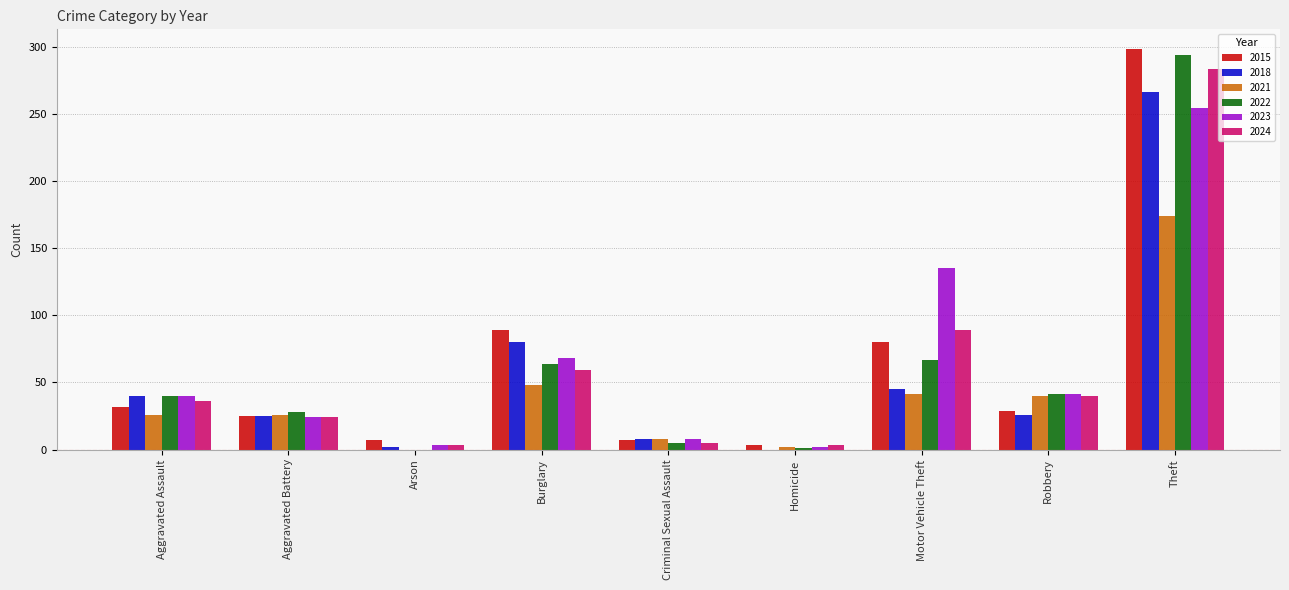

What is the spread (max minus min) of values at Homicide?

3